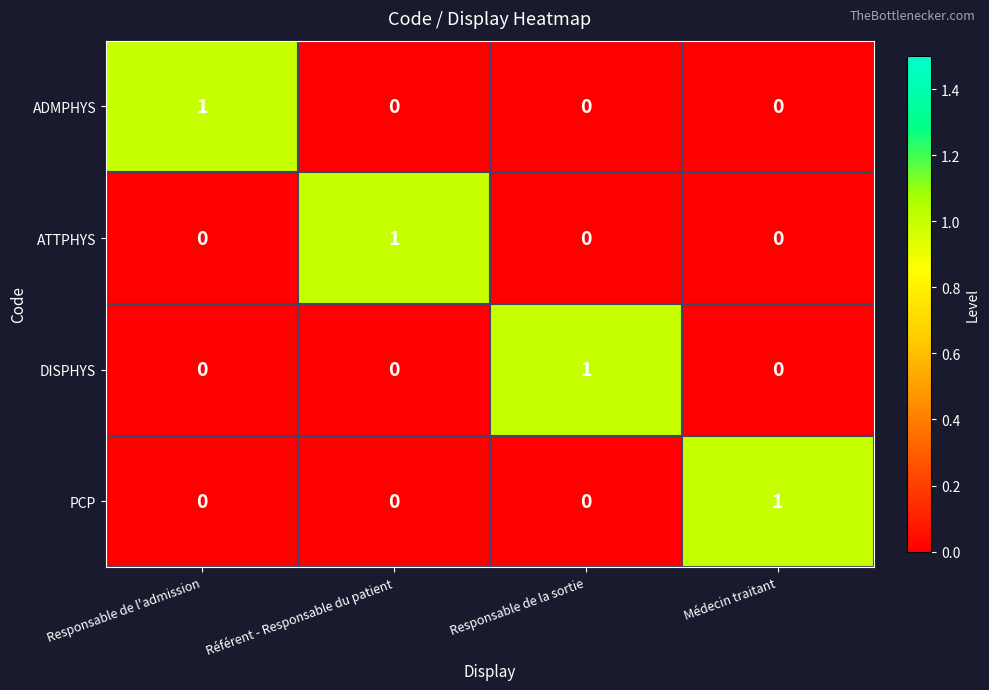

Which category has the highest value in the ATTPHYS series?

Référent - Responsable du patient